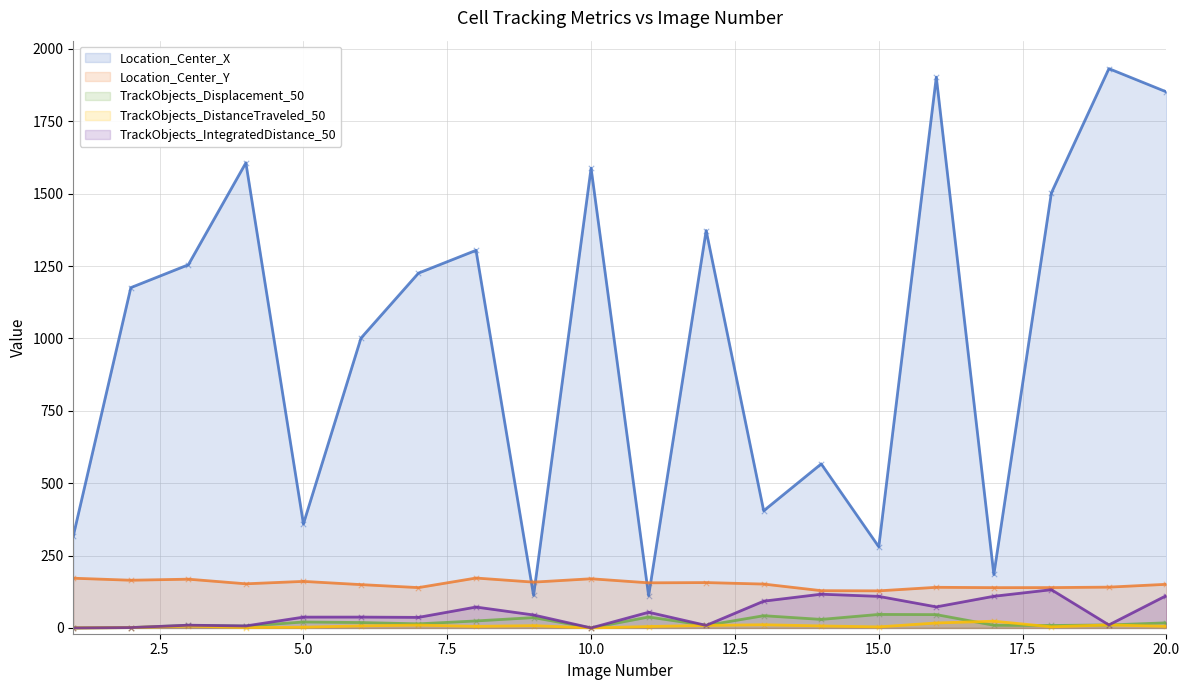

What are all the series names shown in the legend?

Location_Center_X, Location_Center_Y, TrackObjects_Displacement_50, TrackObjects_DistanceTraveled_50, TrackObjects_IntegratedDistance_50